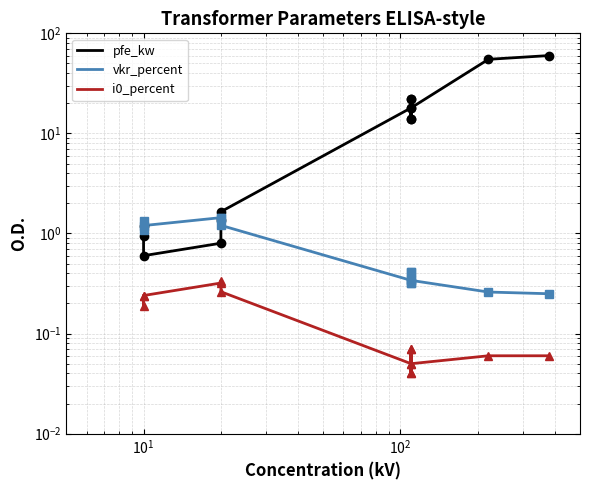

How many series are shown in this chart?

3